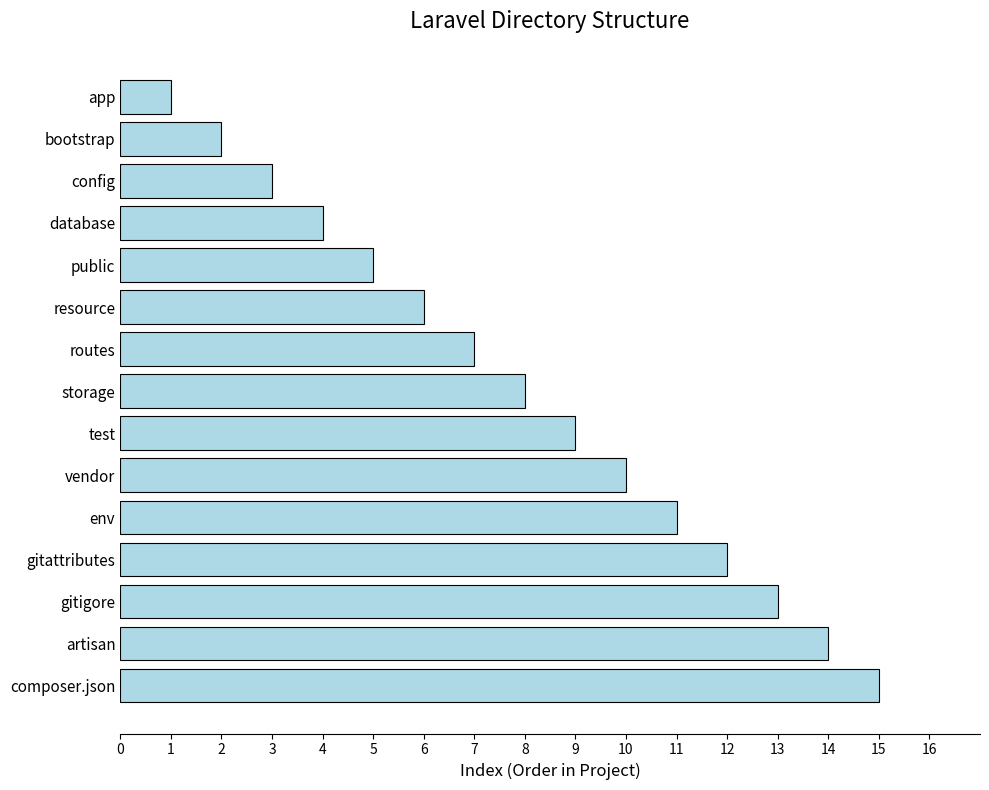

Reading top to bottom, transcribe all the data shown in this chart.

app=1	bootstrap=2	config=3	database=4	public=5	resource=6	routes=7	storage=8	test=9	vendor=10	env=11	gitattributes=12	gitigore=13	artisan=14	composer.json=15